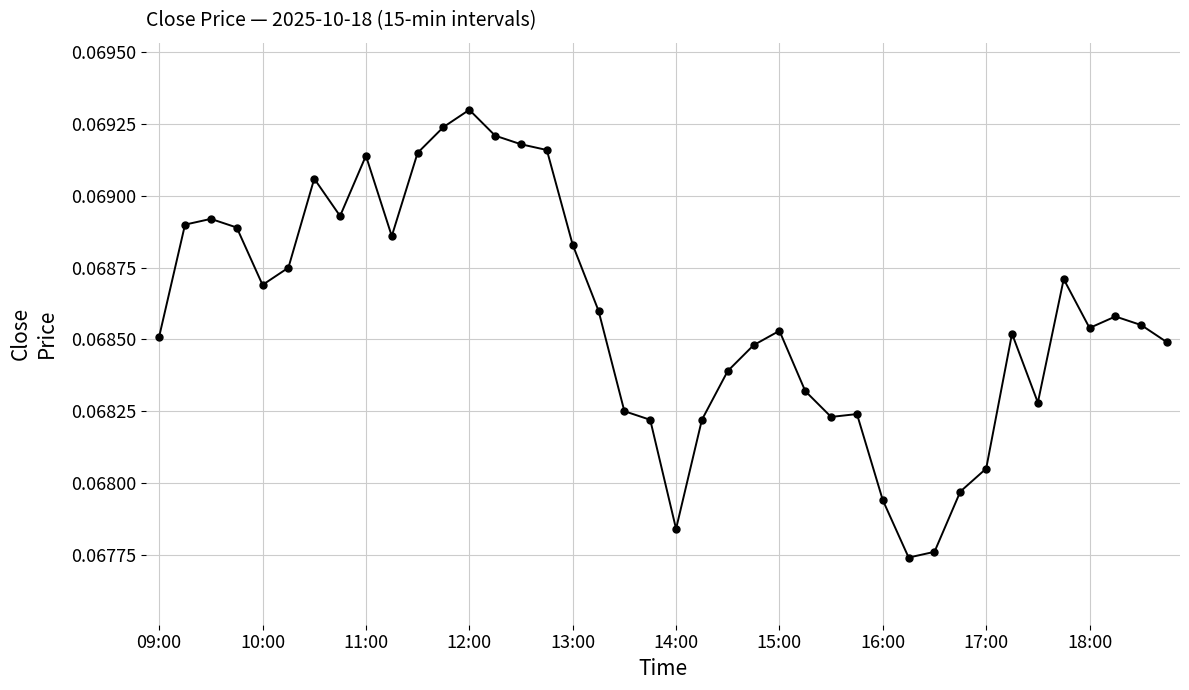

Does the chart display data point markers on the line(s)?

Yes